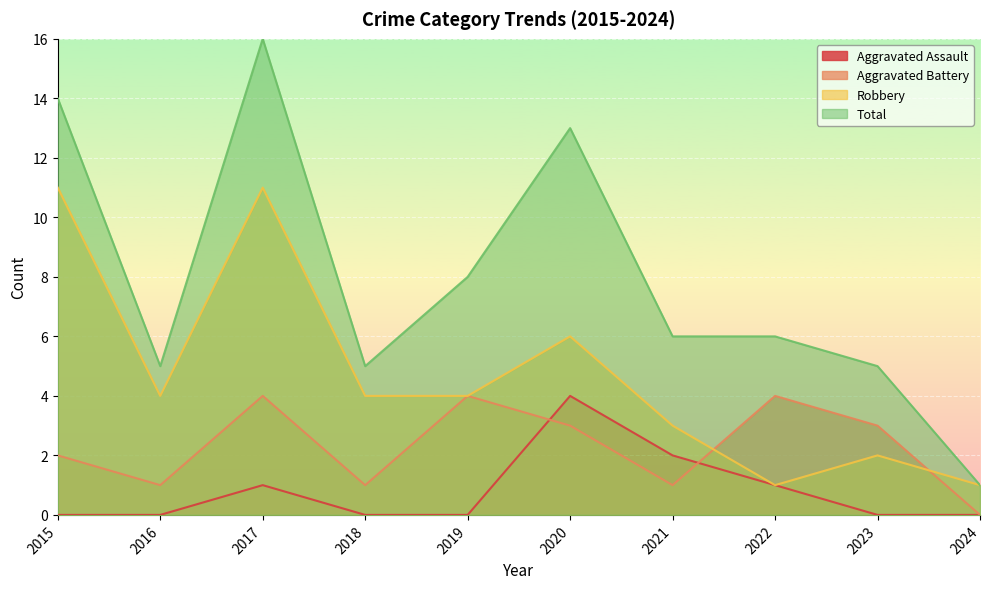

True or false: Aggravated Assault has more than 0 points higher than both neighbors.

True